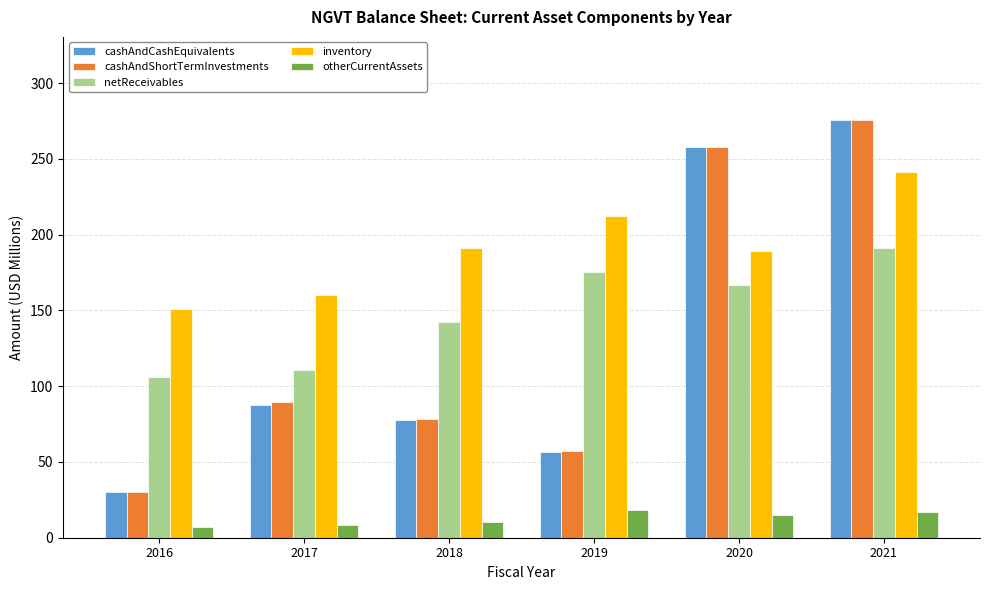

What are all the series names shown in the legend?

cashAndCashEquivalents, cashAndShortTermInvestments, netReceivables, inventory, otherCurrentAssets